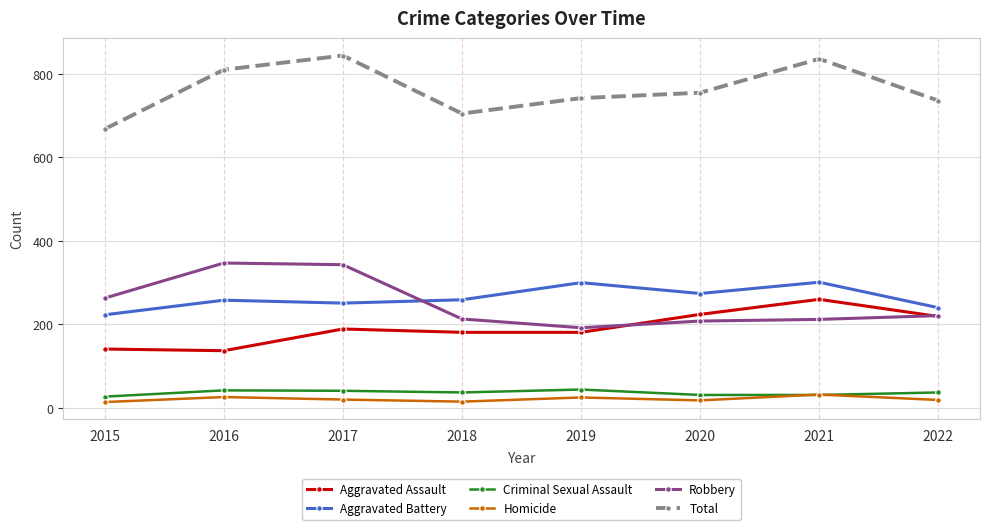

How many data points does each series have?

8